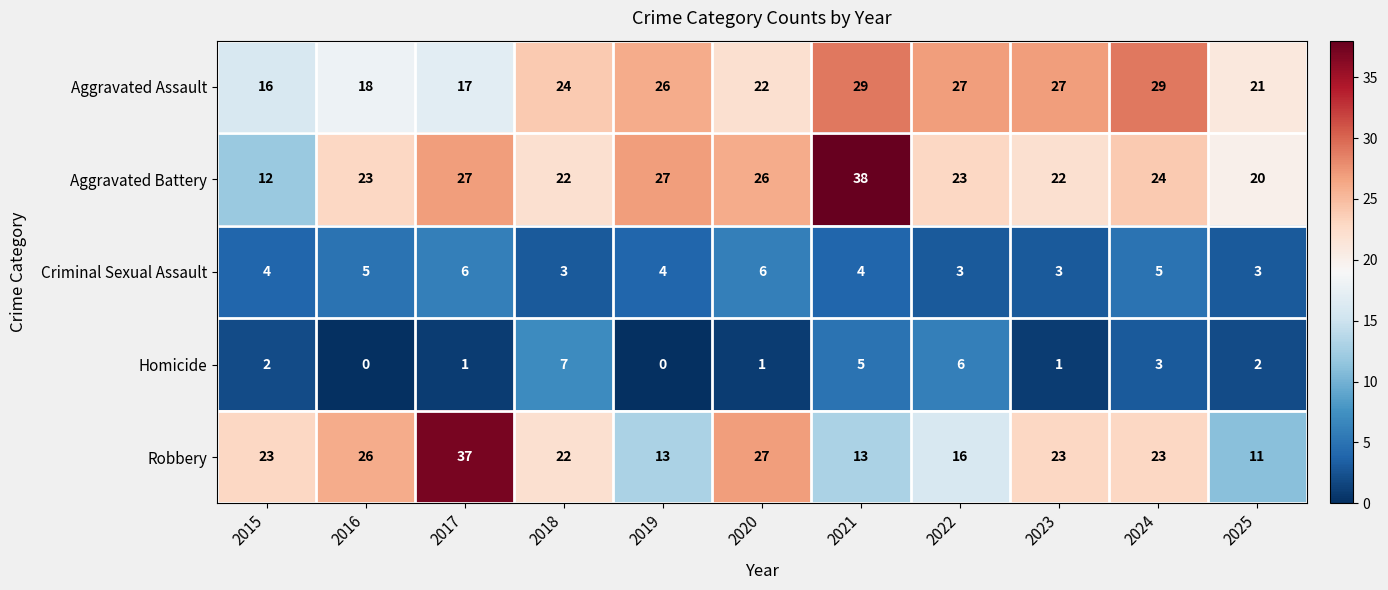

Count the number of categories in the chart.

11